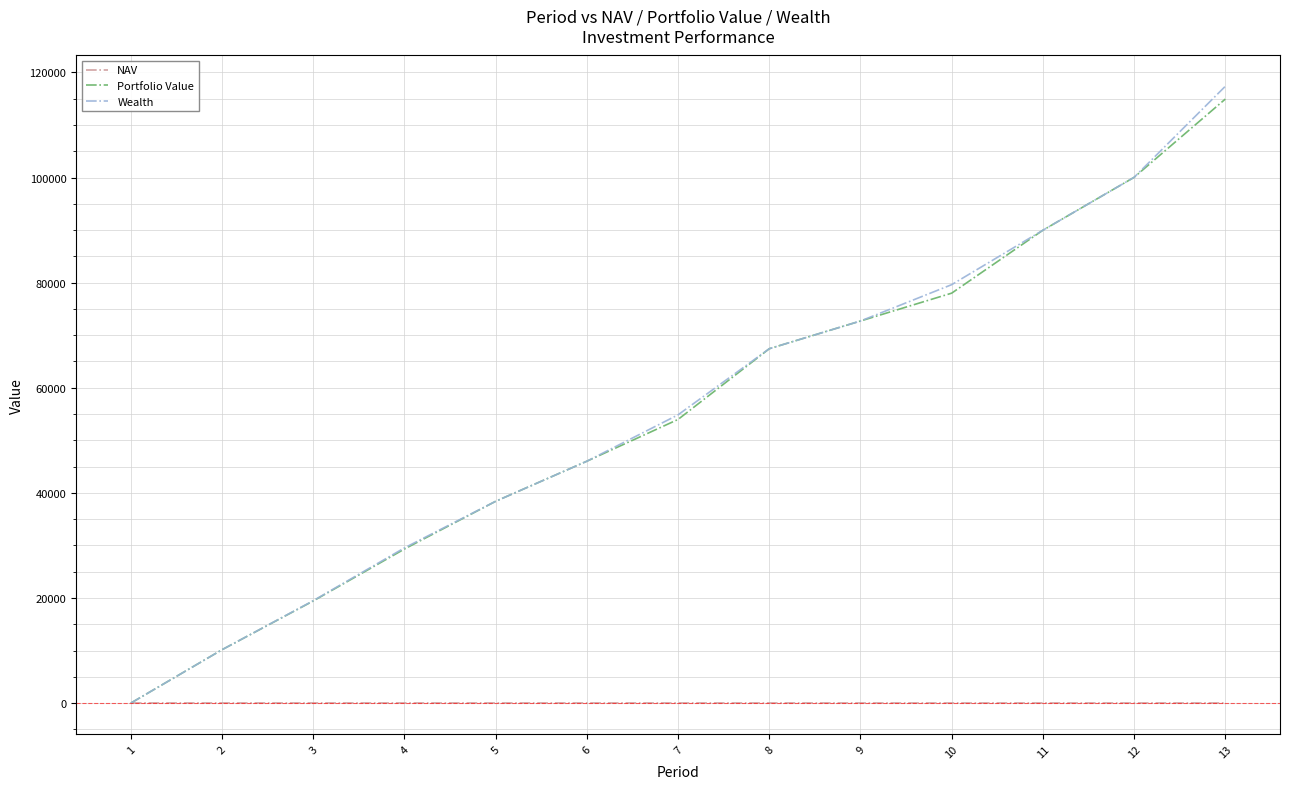

What is the maximum value shown in the chart?

117365.6